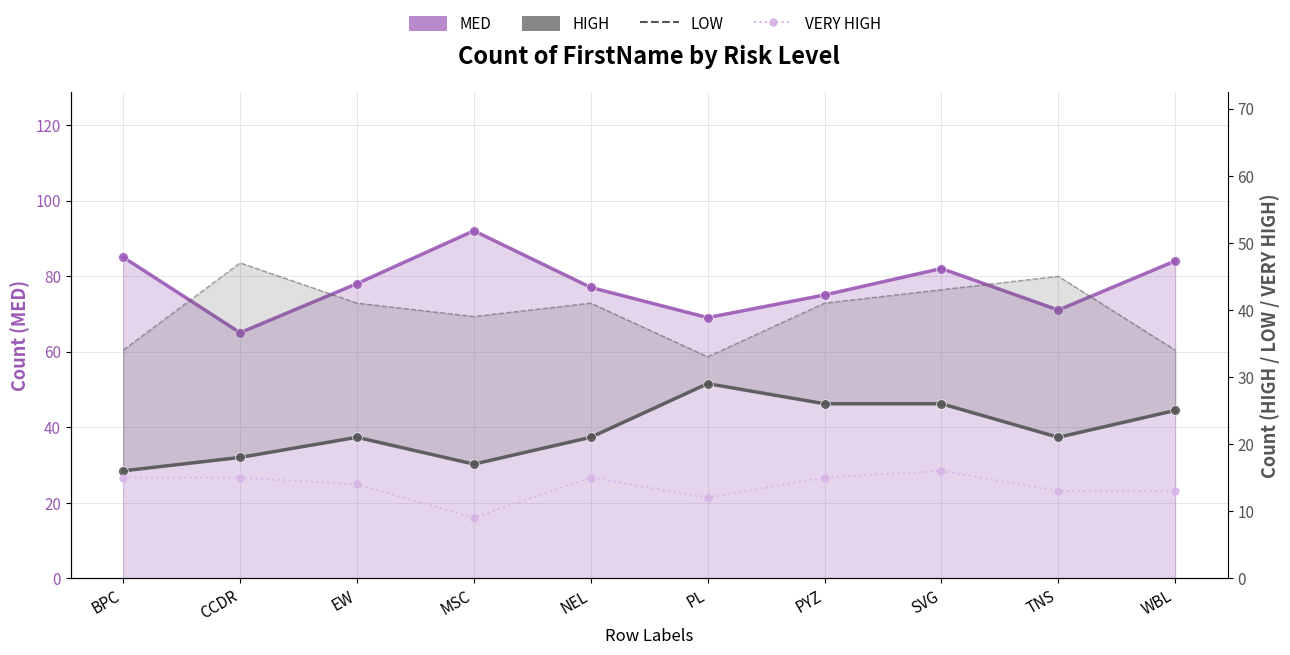

True or false: MED and VERY HIGH intersect in this chart.

False